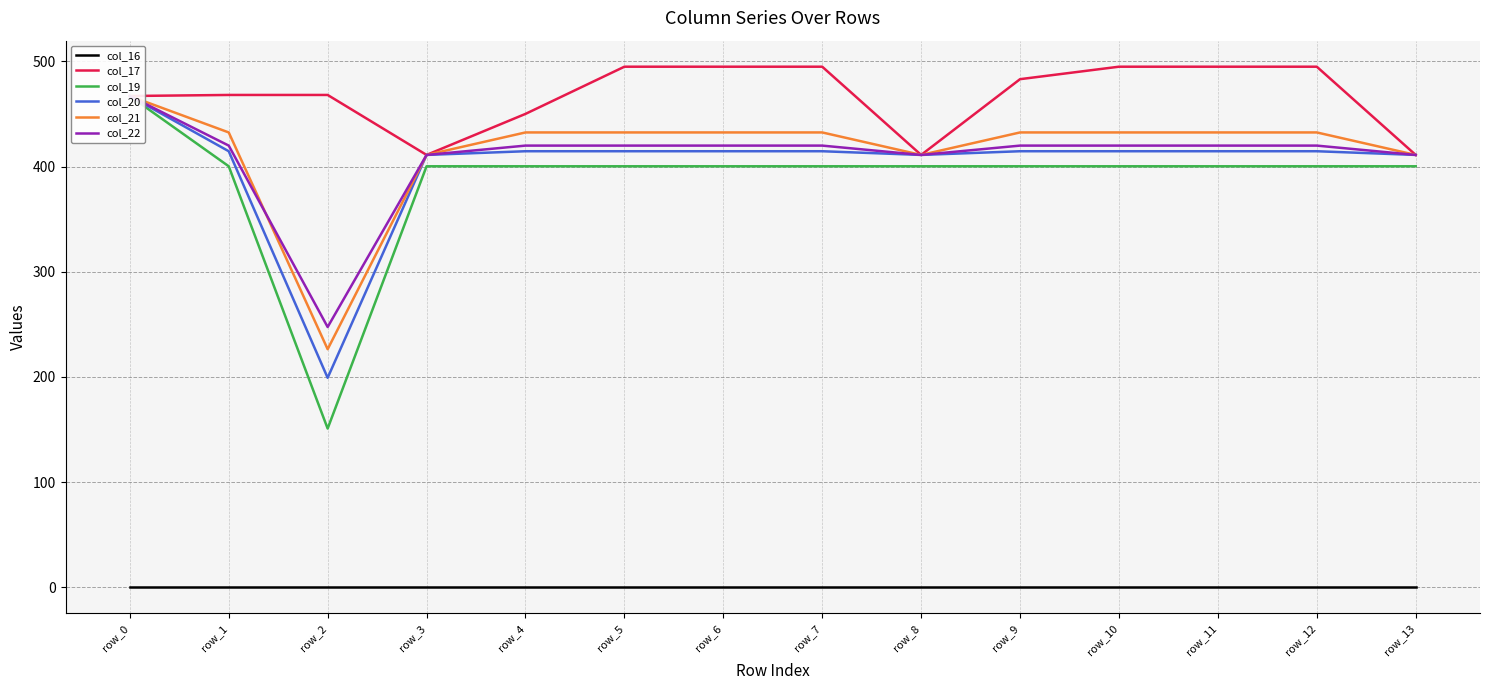

What is the average value of the col_22 series?

409.0